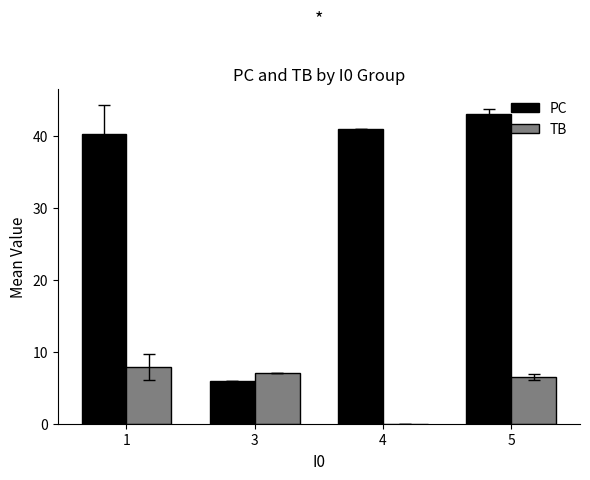

What is the sum of all TB values?

21.3